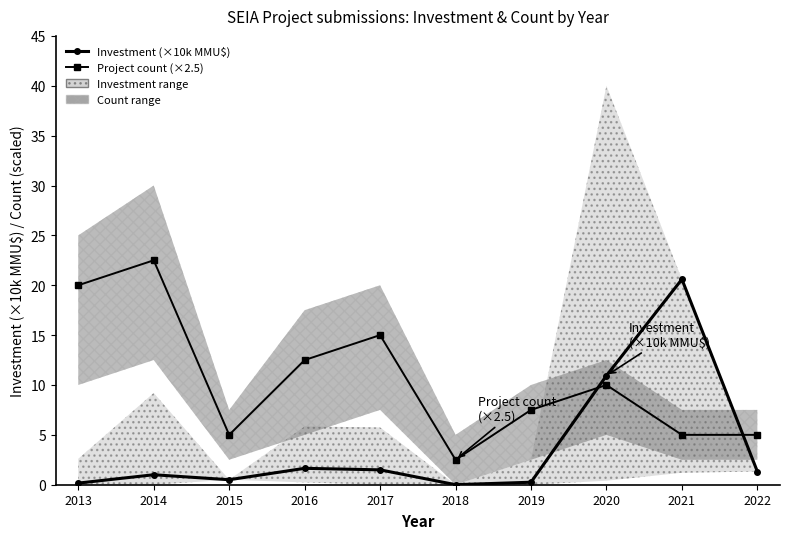

How many values in the Project count (×2.5) series are below 10?

5